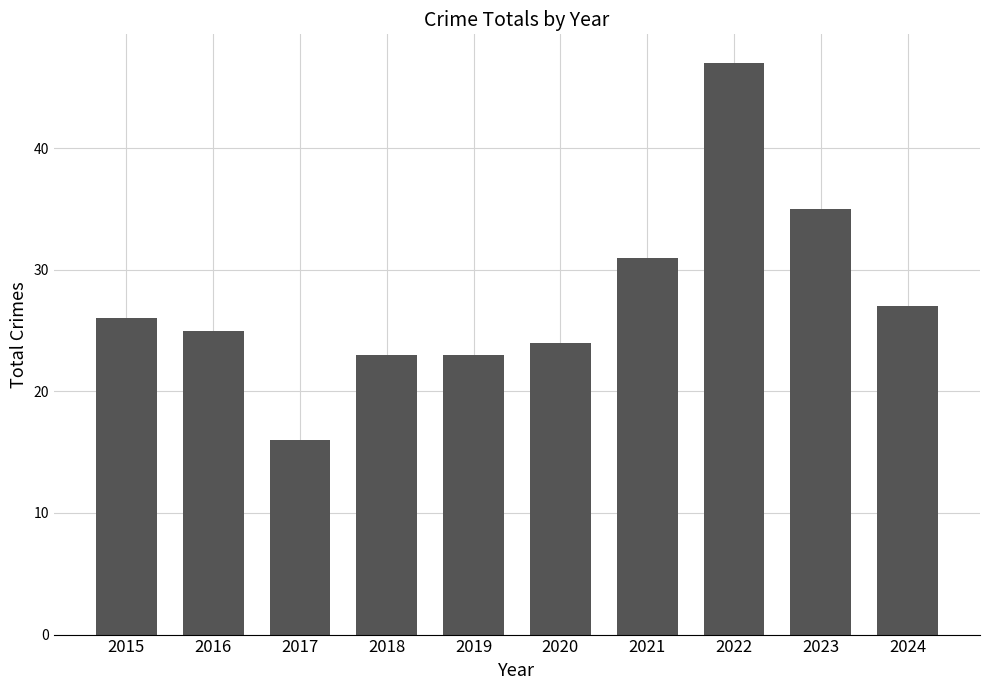

What is the smallest value displayed?

16